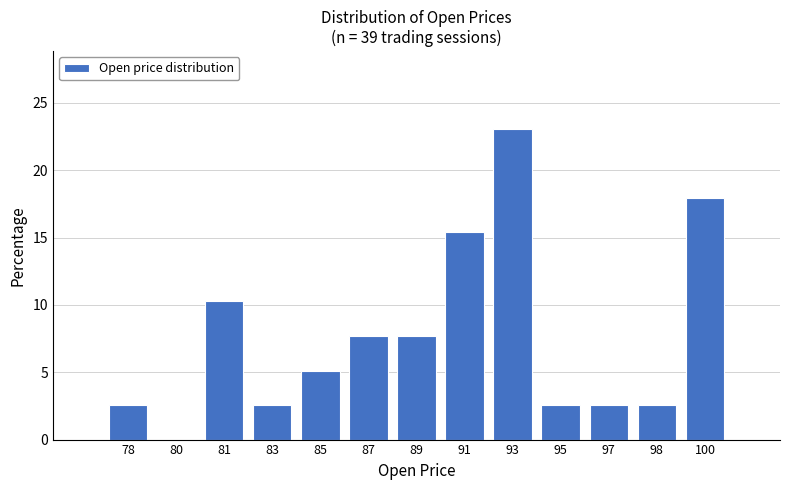

Reading left to right, extract all data points from this chart.

78=2.6	80=0.0	81=10.3	83=2.6	85=5.1	87=7.7	89=7.7	91=15.4	93=23.1	95=2.6	97=2.6	98=2.6	100=17.9